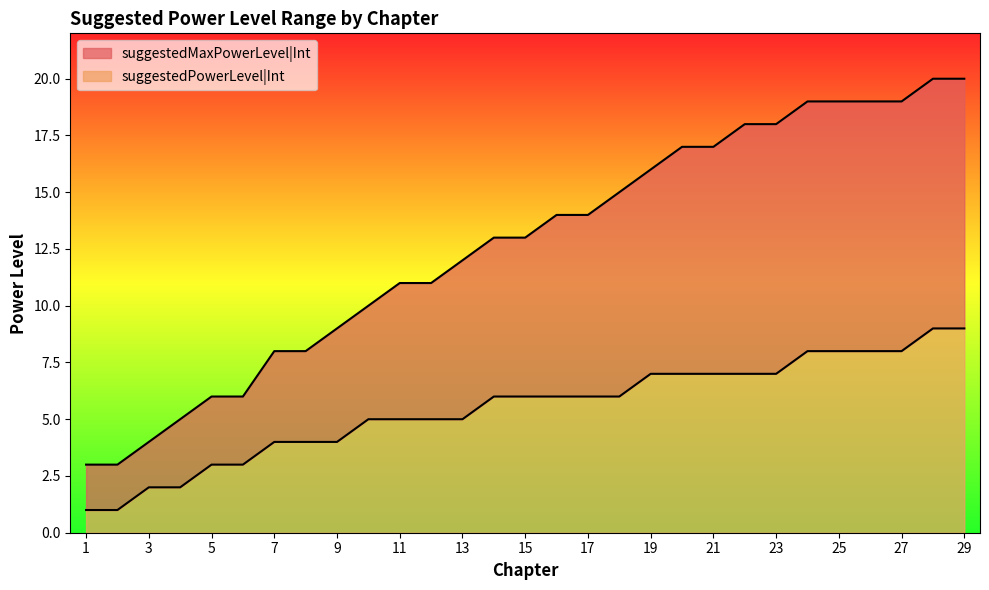

At 6, list the series in order from largest to smallest.

suggestedMaxPowerLevel|Int, suggestedPowerLevel|Int